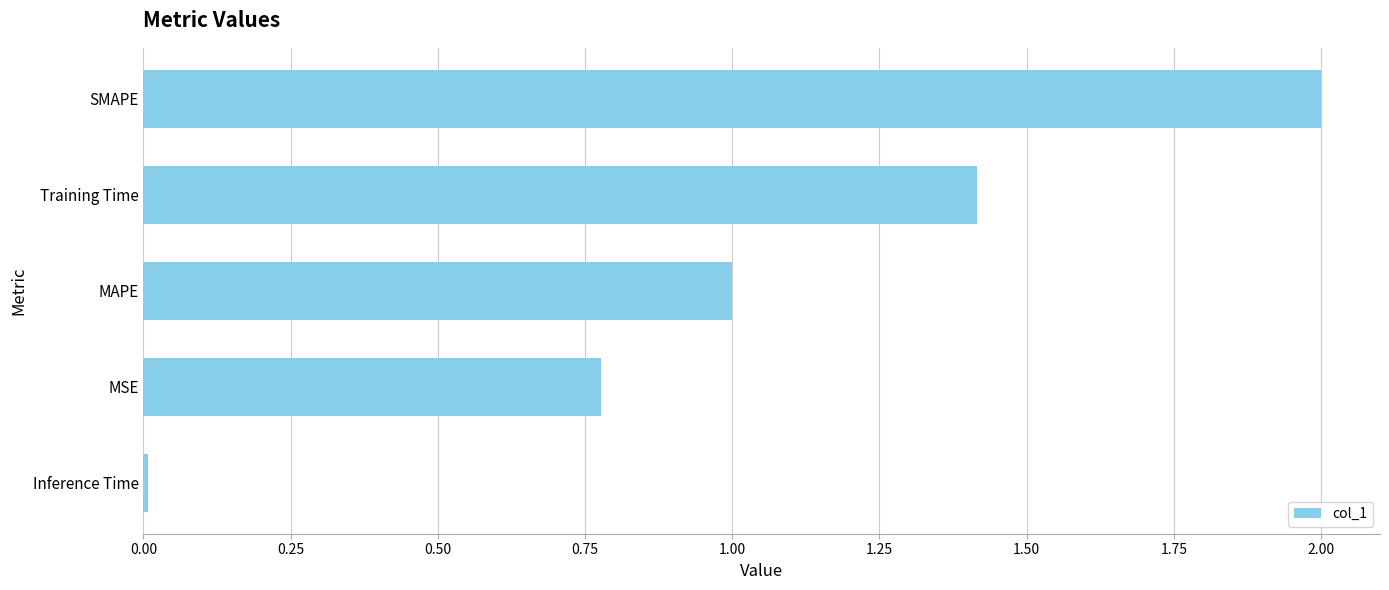

Which has a higher value, MAPE or MSE?

MAPE